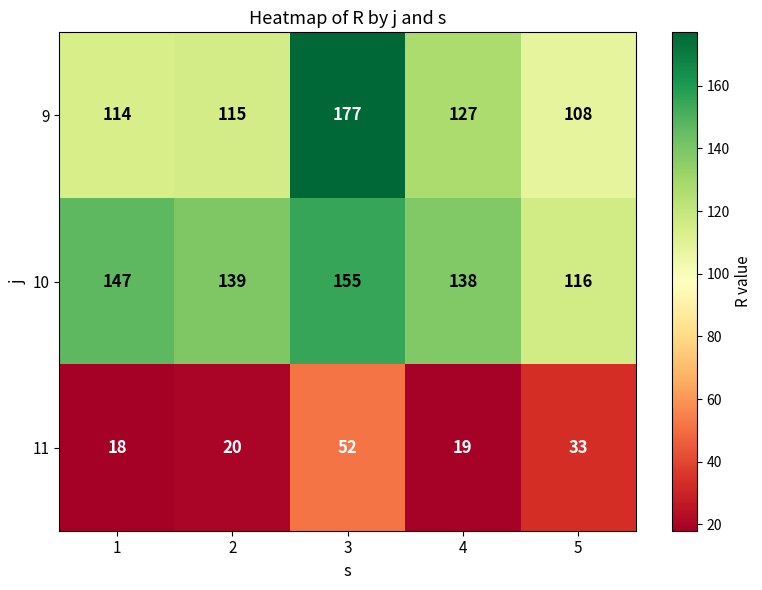

At how many categories does at least one series exceed 23?

5